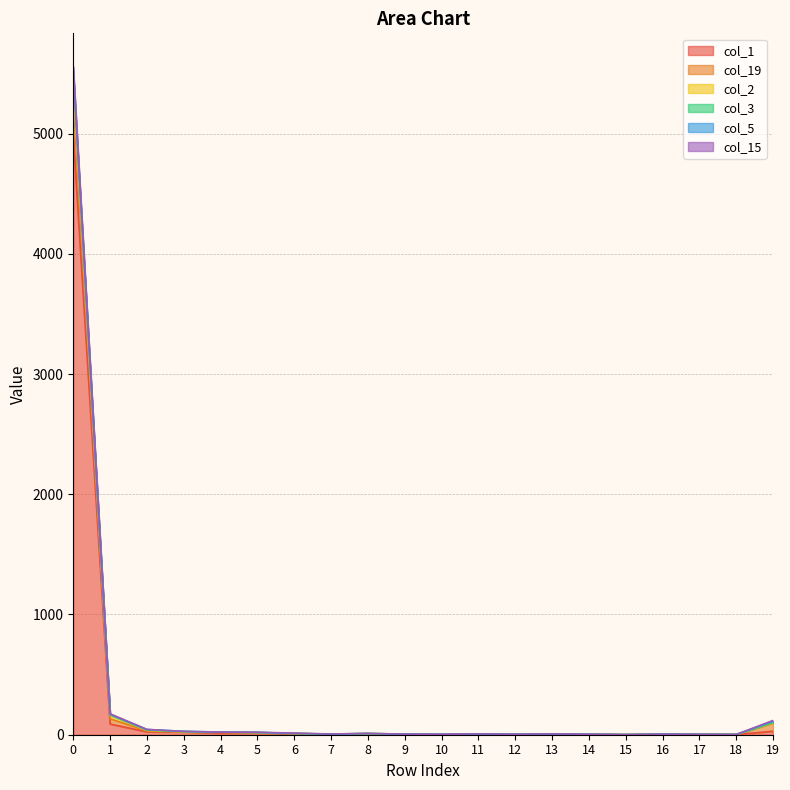

At which category does col_3 reach its first local peak?

8